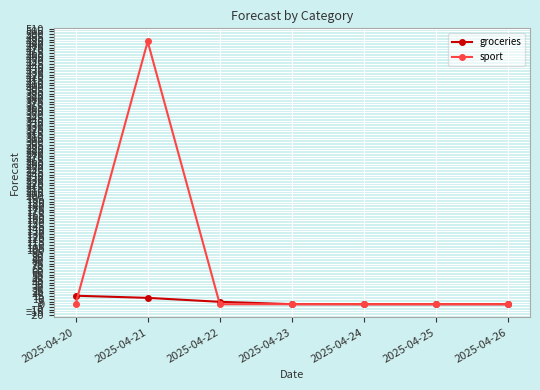

What is the difference between the groceries values at 2025-04-21 and 2025-04-26?

11.8